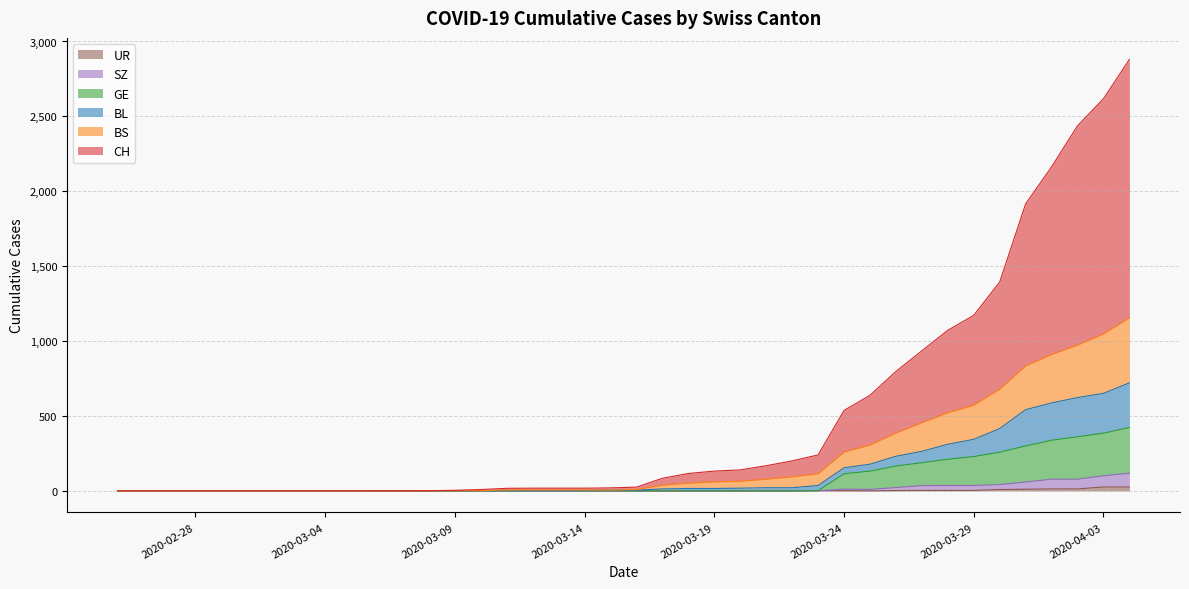

Does the chart display data point markers on the line(s)?

No